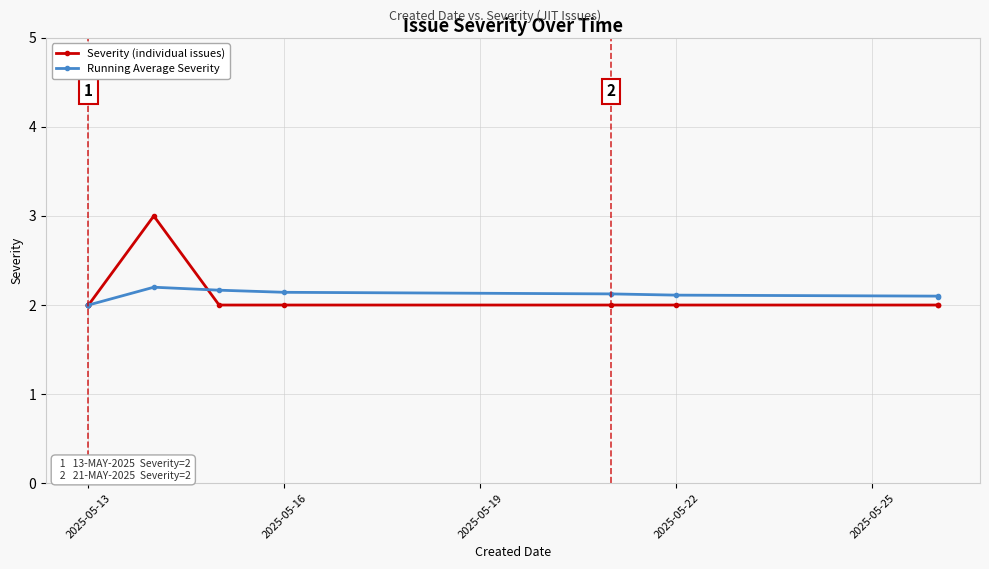

List the series in order of their peak value, lowest first.

Running Average Severity, Severity (individual issues)